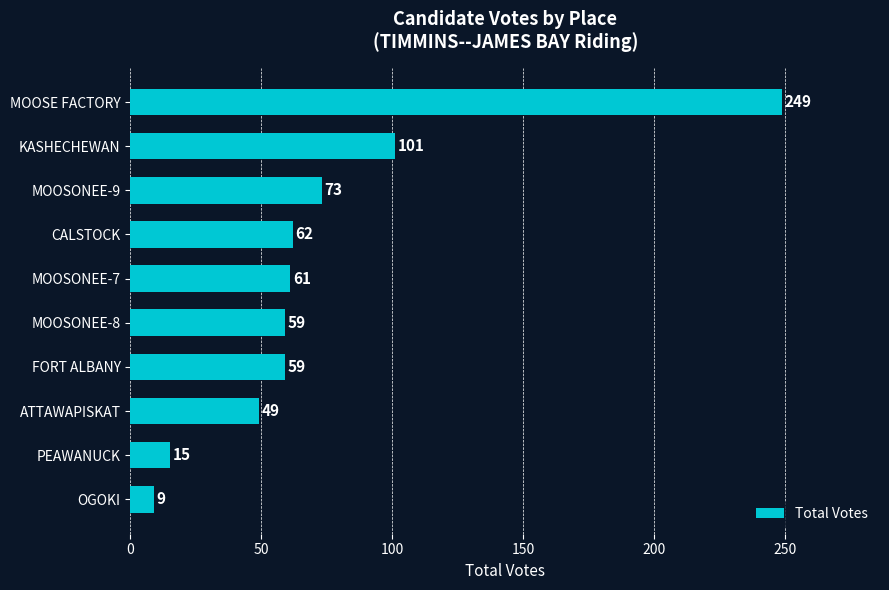

The chart shows a value of 73 at MOOSONEE-9. True or false?

True